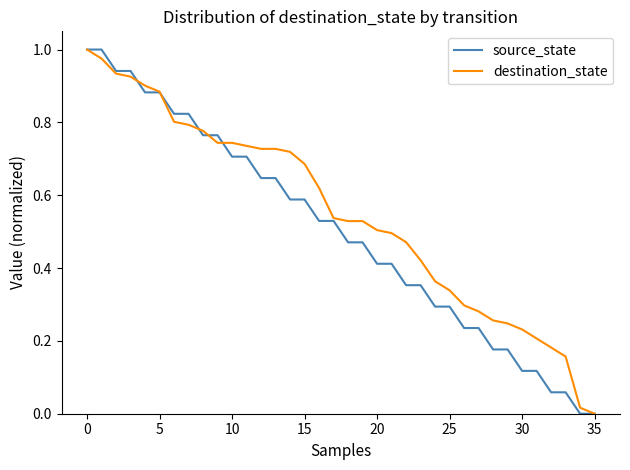

Rank the series by their average value, from lowest to highest.

source_state, destination_state